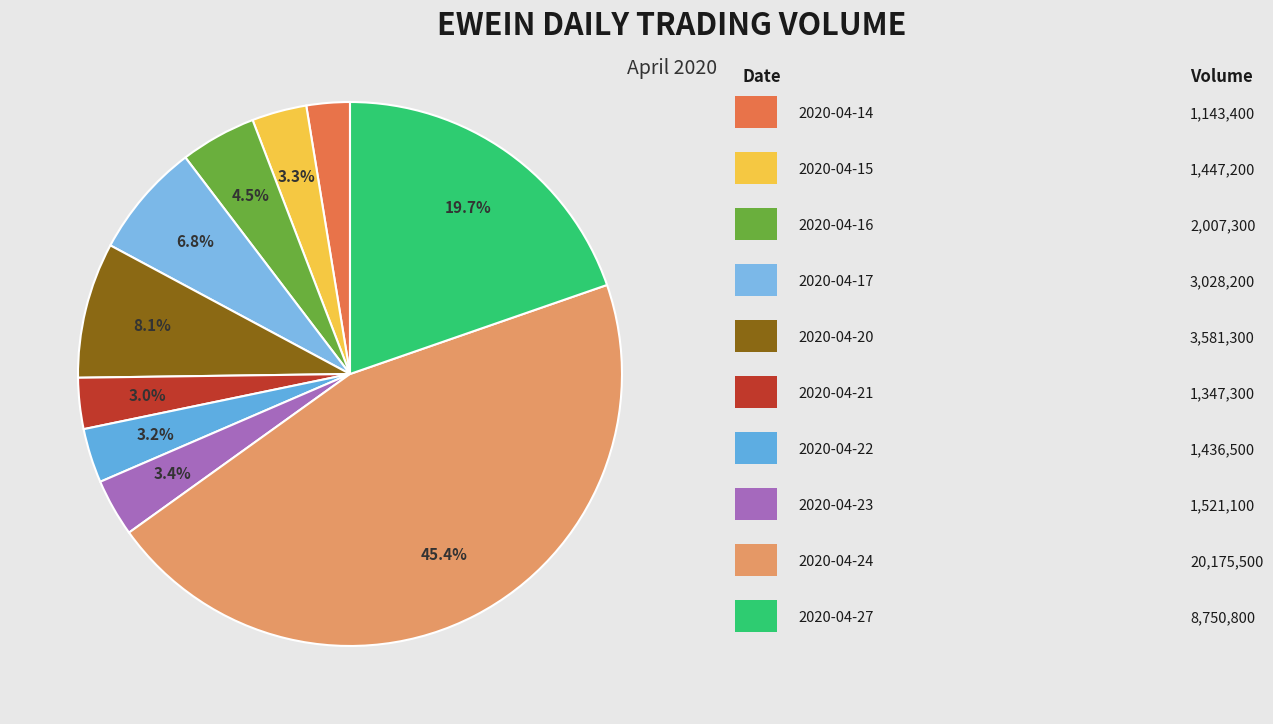

Count the number of slices in the pie.

10